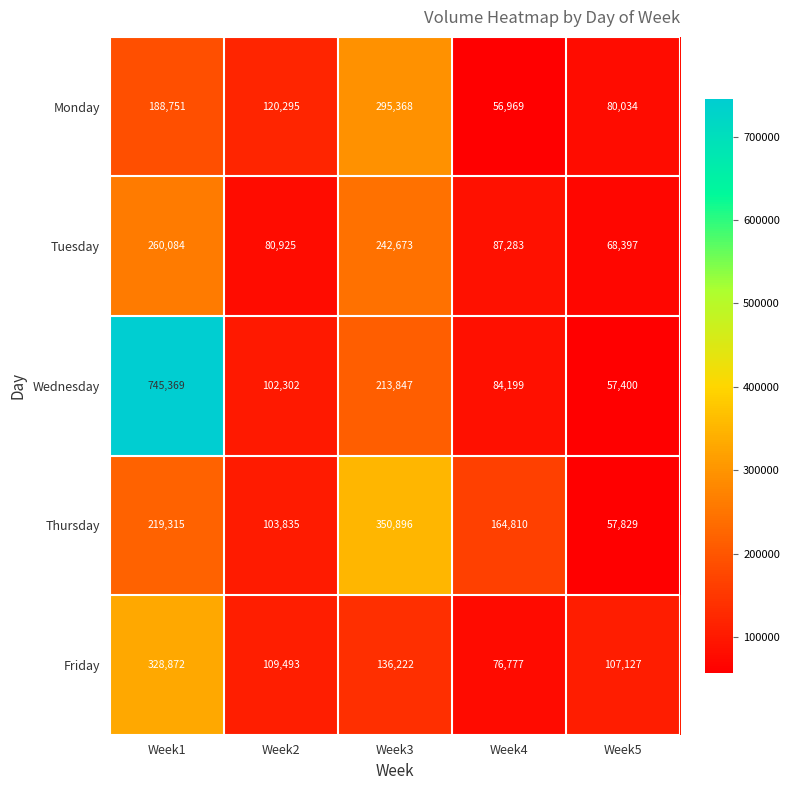

Is the value of Tuesday at Week4 greater than the value of Friday at Week2?

No